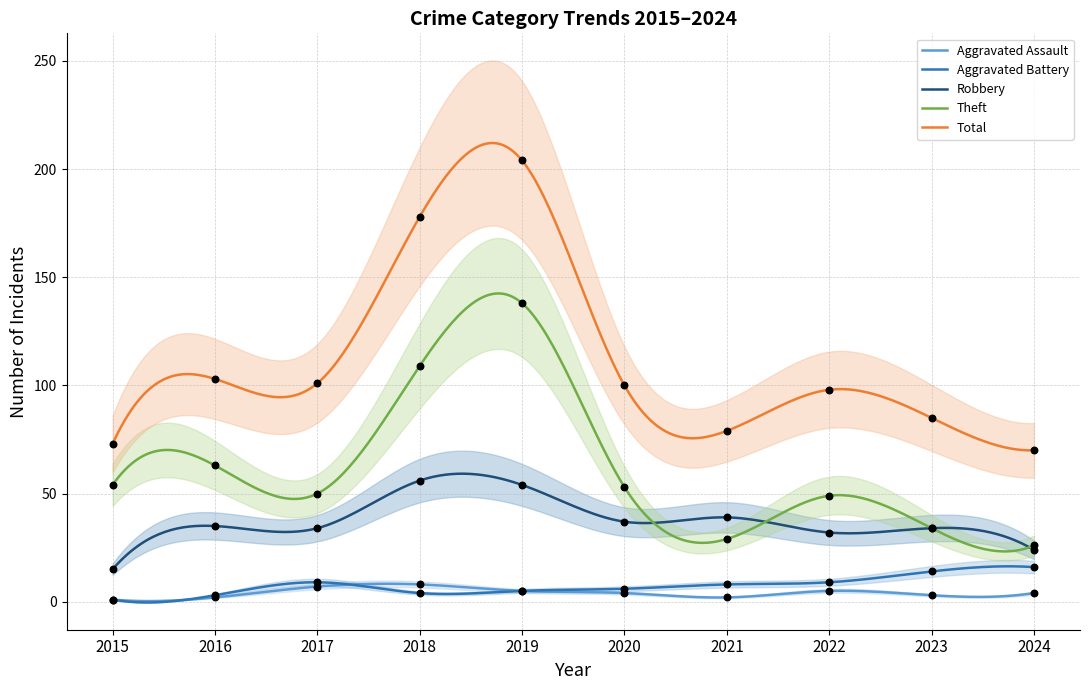

What are all the series names shown in the legend?

Aggravated Assault, Aggravated Battery, Robbery, Theft, Total